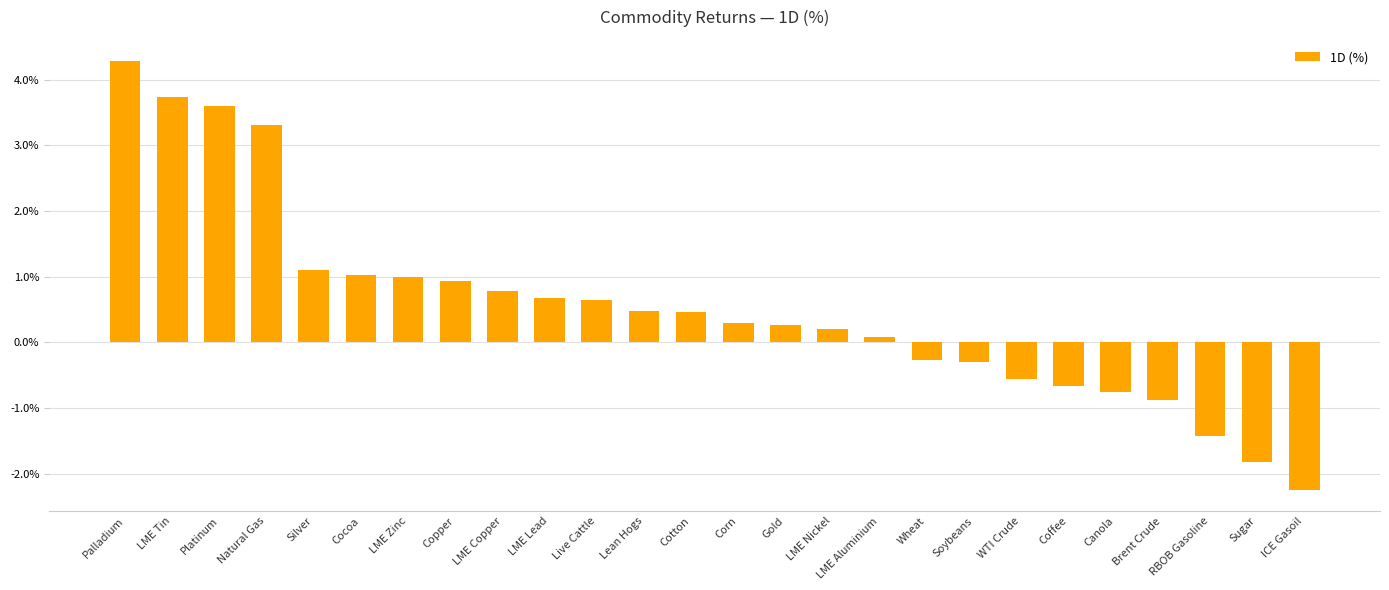

Does the chart contain any negative values?

Yes